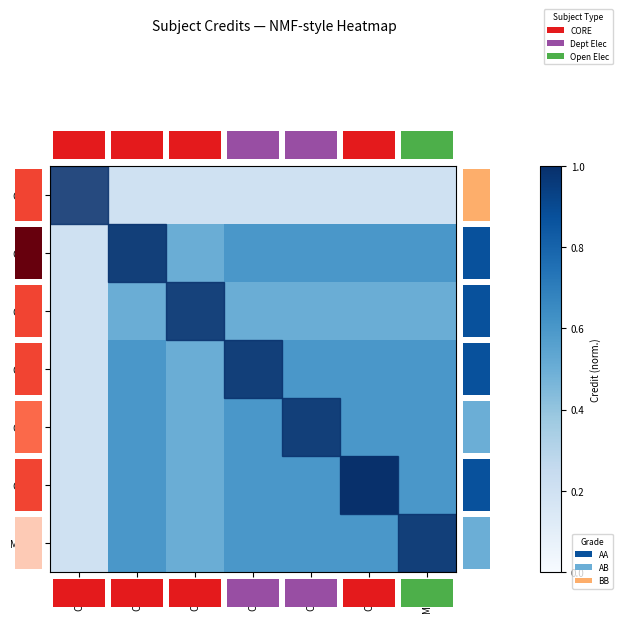

At which category is the sum across all series the highest?

CS498